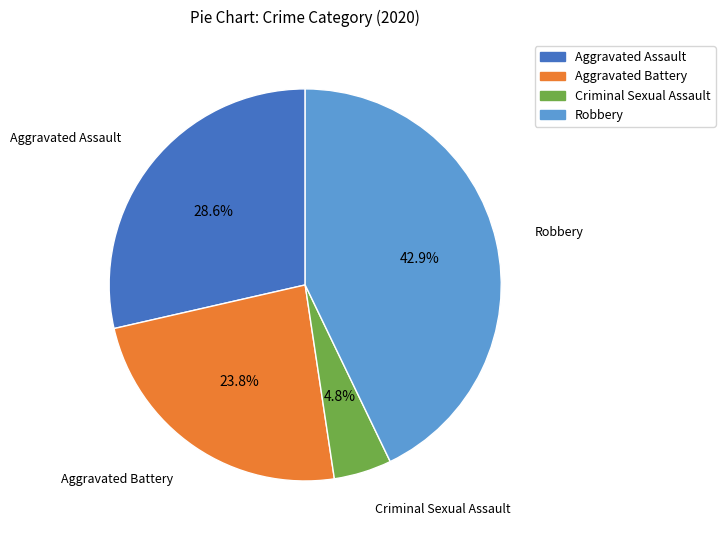

Is there any slice that represents more than half of the pie?

No